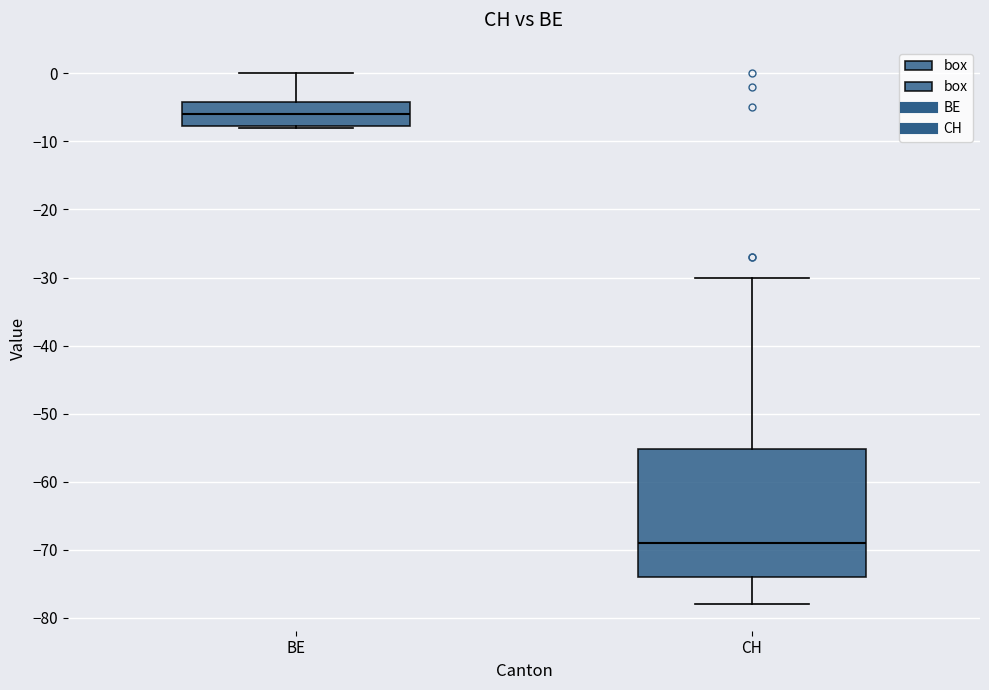

Comparing the boxes themselves (not the whiskers), which one is the tallest?

CH